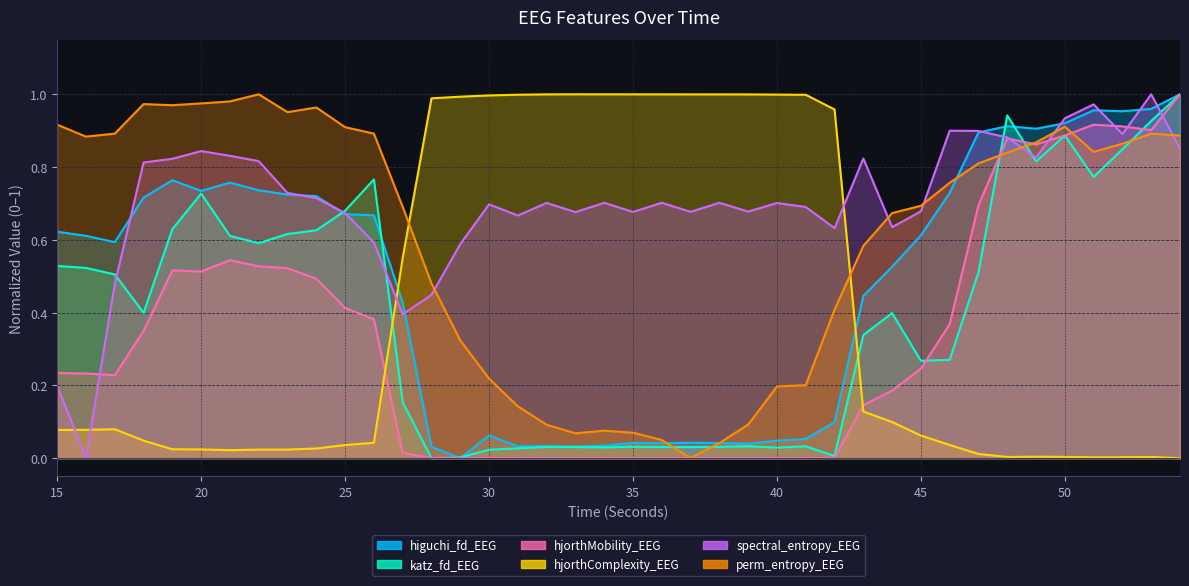

Which category has the highest value in the katz_fd_EEG series?

54